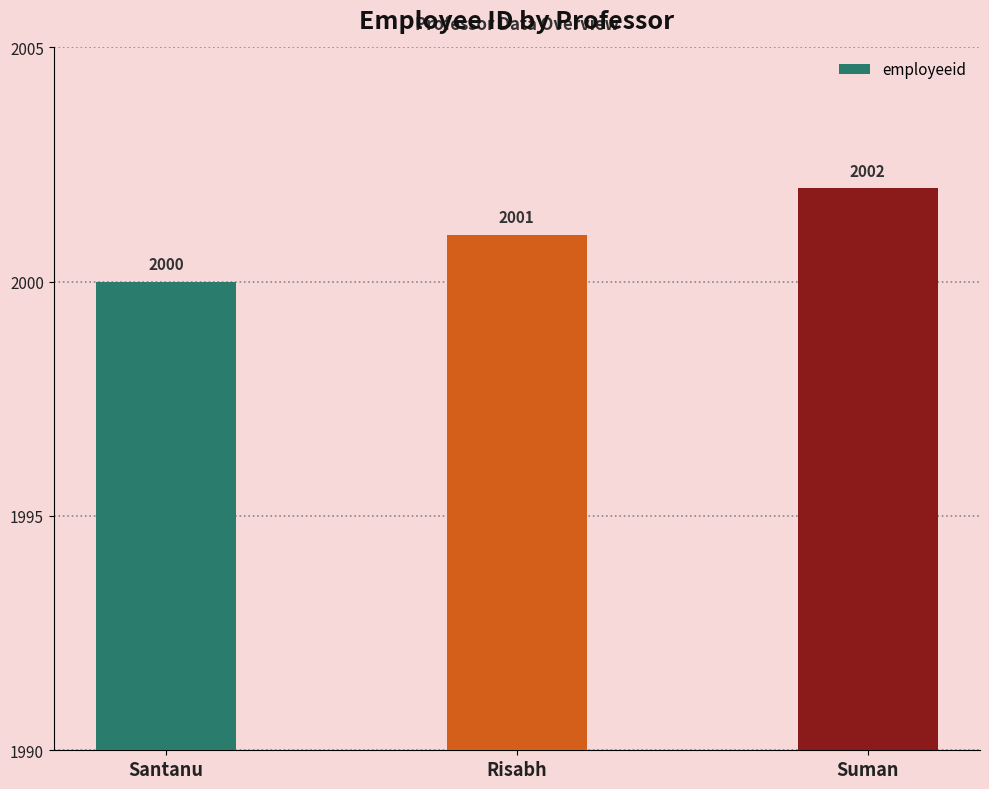

Is it true that the value at Santanu is 2000?

True